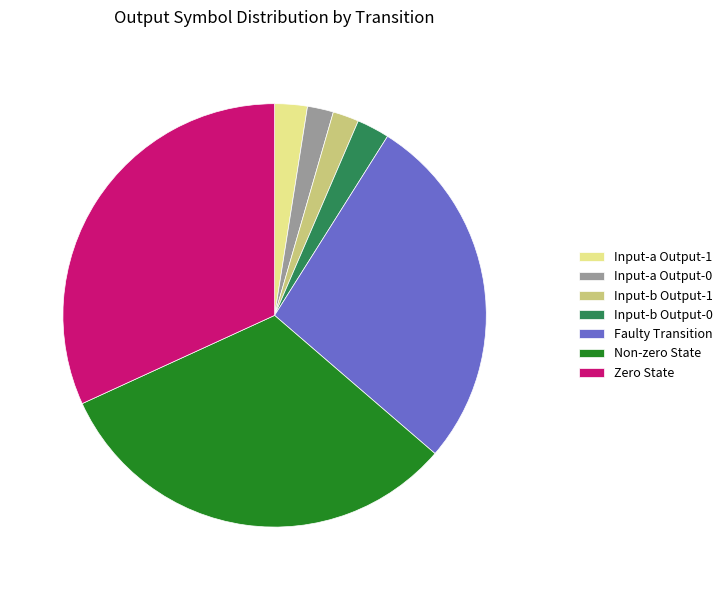

How many slices are in this pie chart?

7